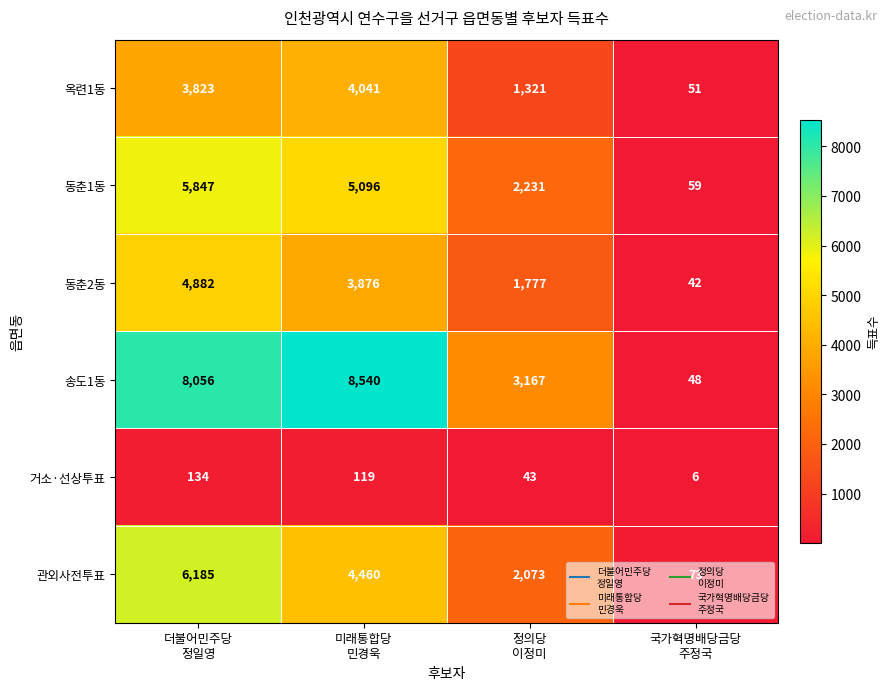

How many series are shown in this chart?

6